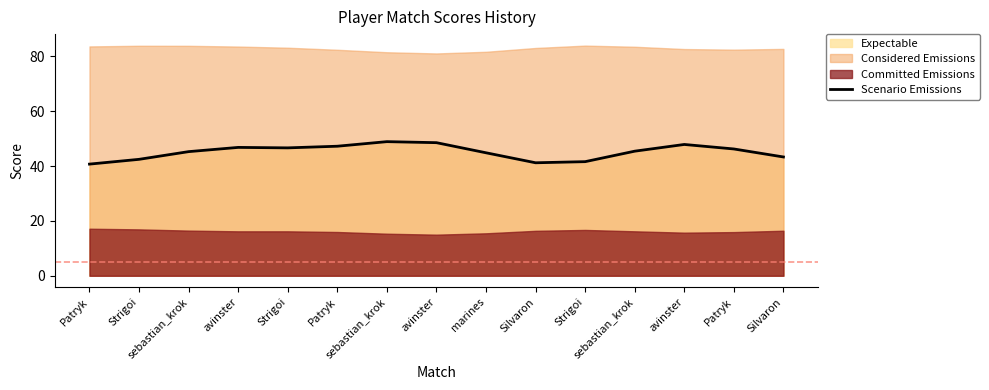

True or false: the data has more than 0 interior local peaks.

True